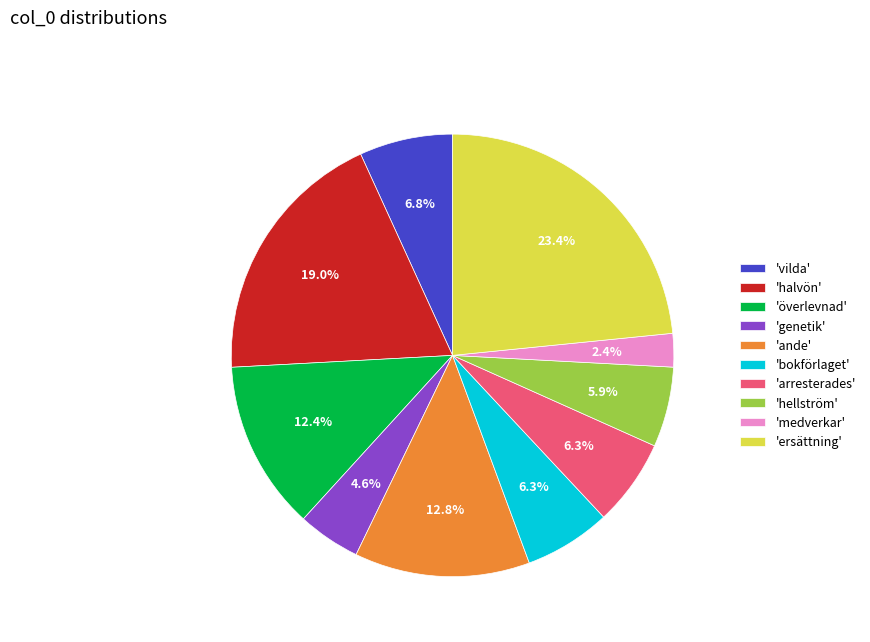

Does any single category account for the majority?

No